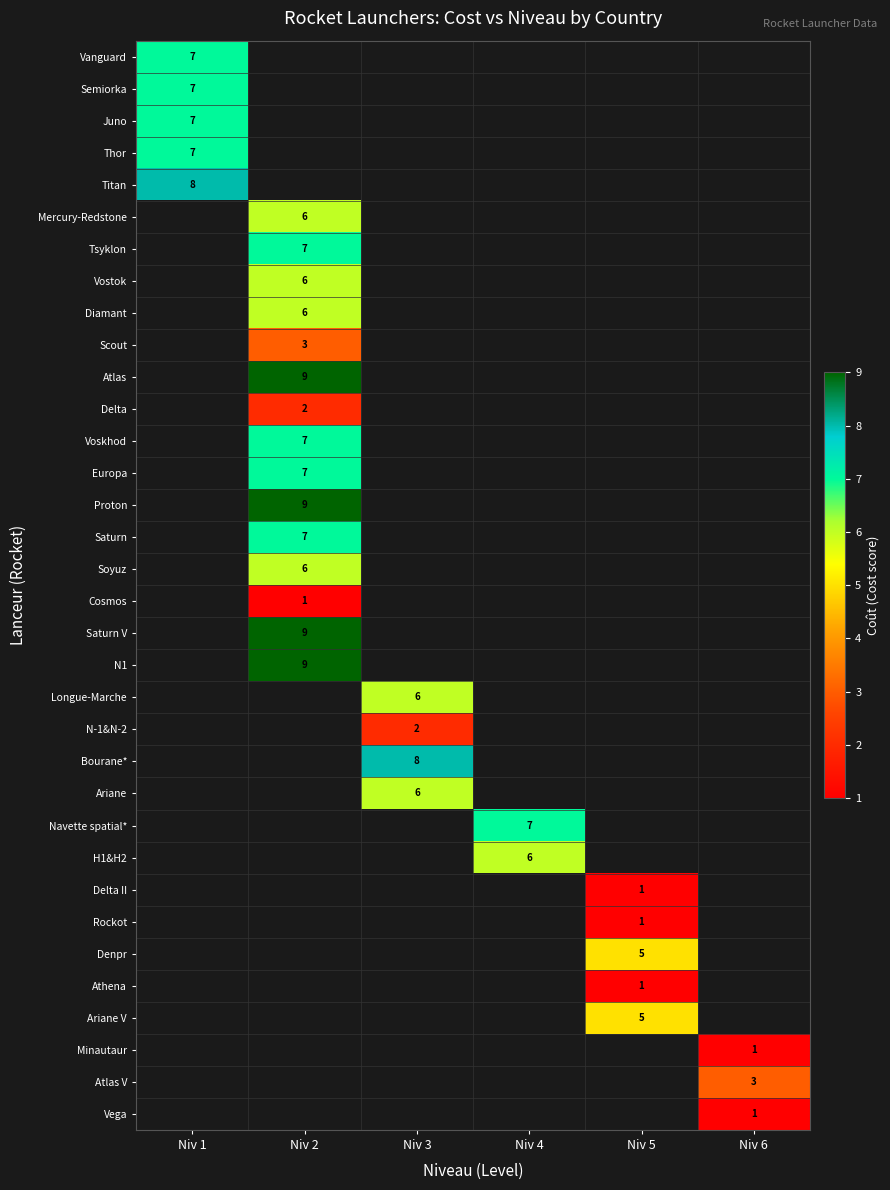

The Bourane* series shows 8 at Niv 3. True or false?

True